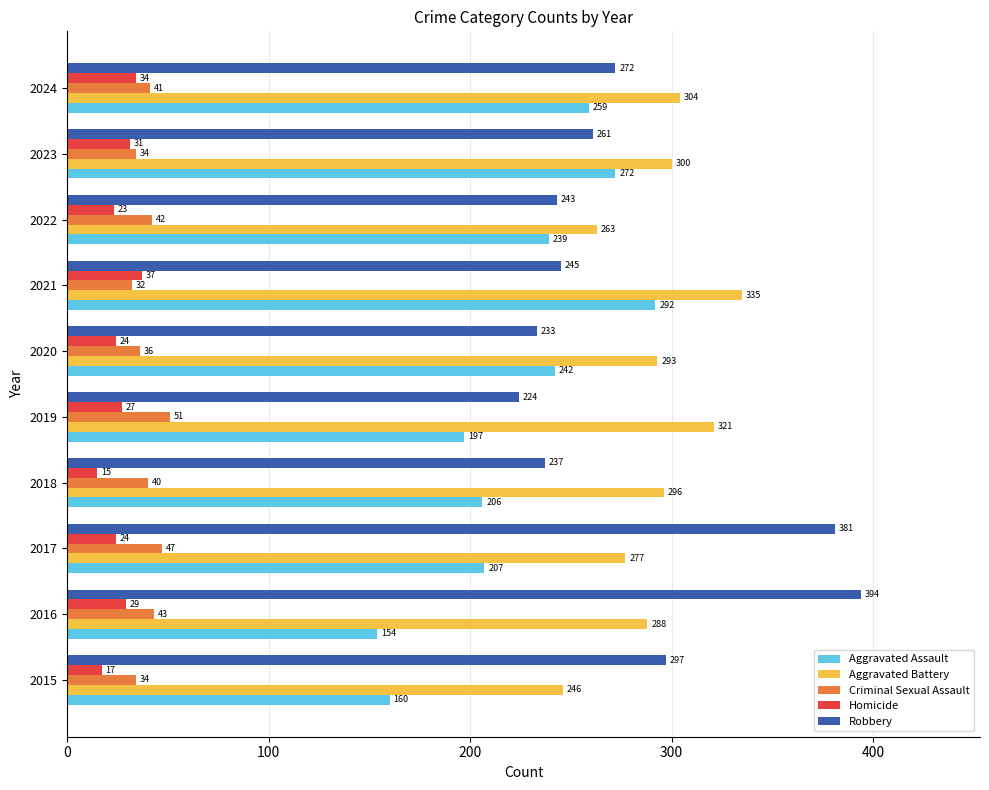

True or false: Criminal Sexual Assault has a value of 40 at 2018.

True